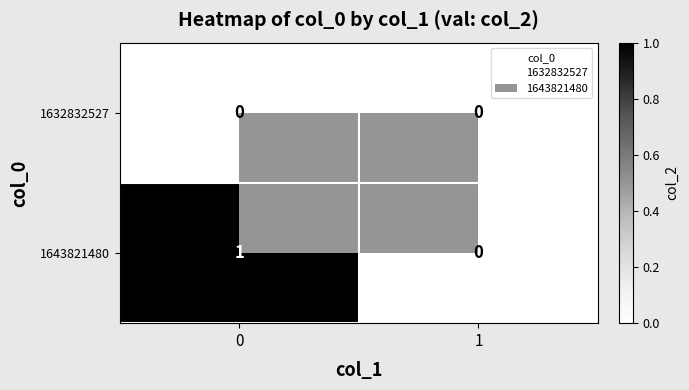

How many categories are shown in the chart?

2